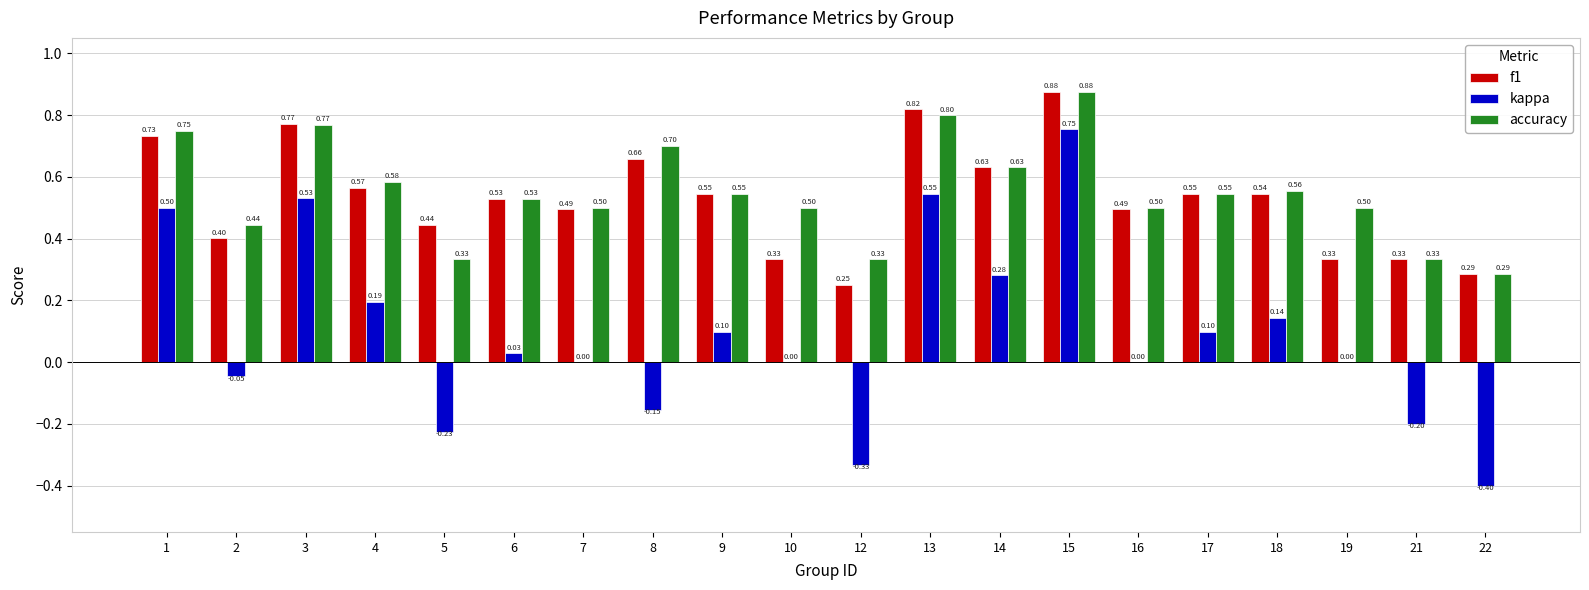

What is the sum of all f1 values?

10.6